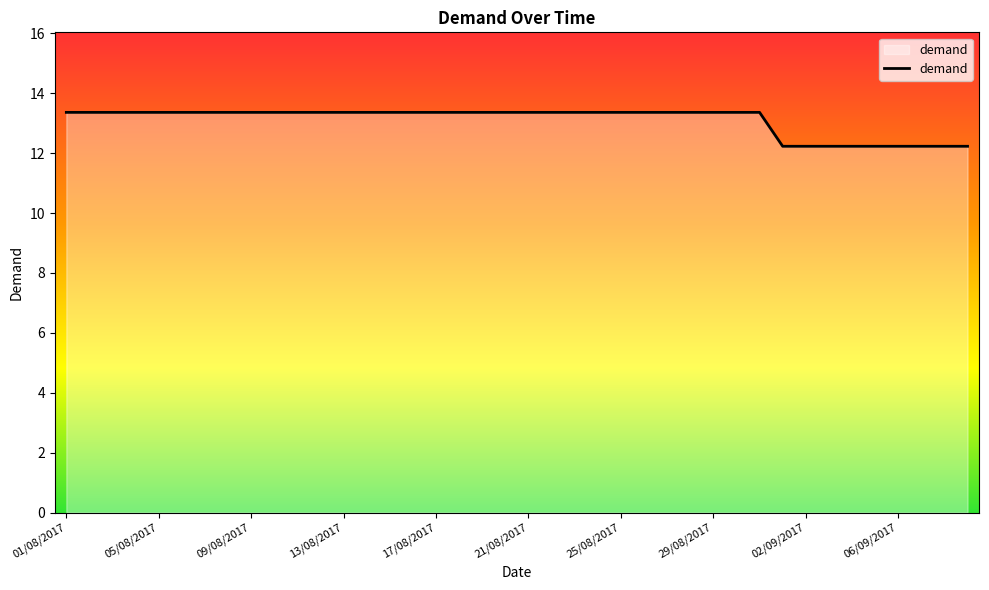

What is the difference between the maximum and minimum values?

1.1